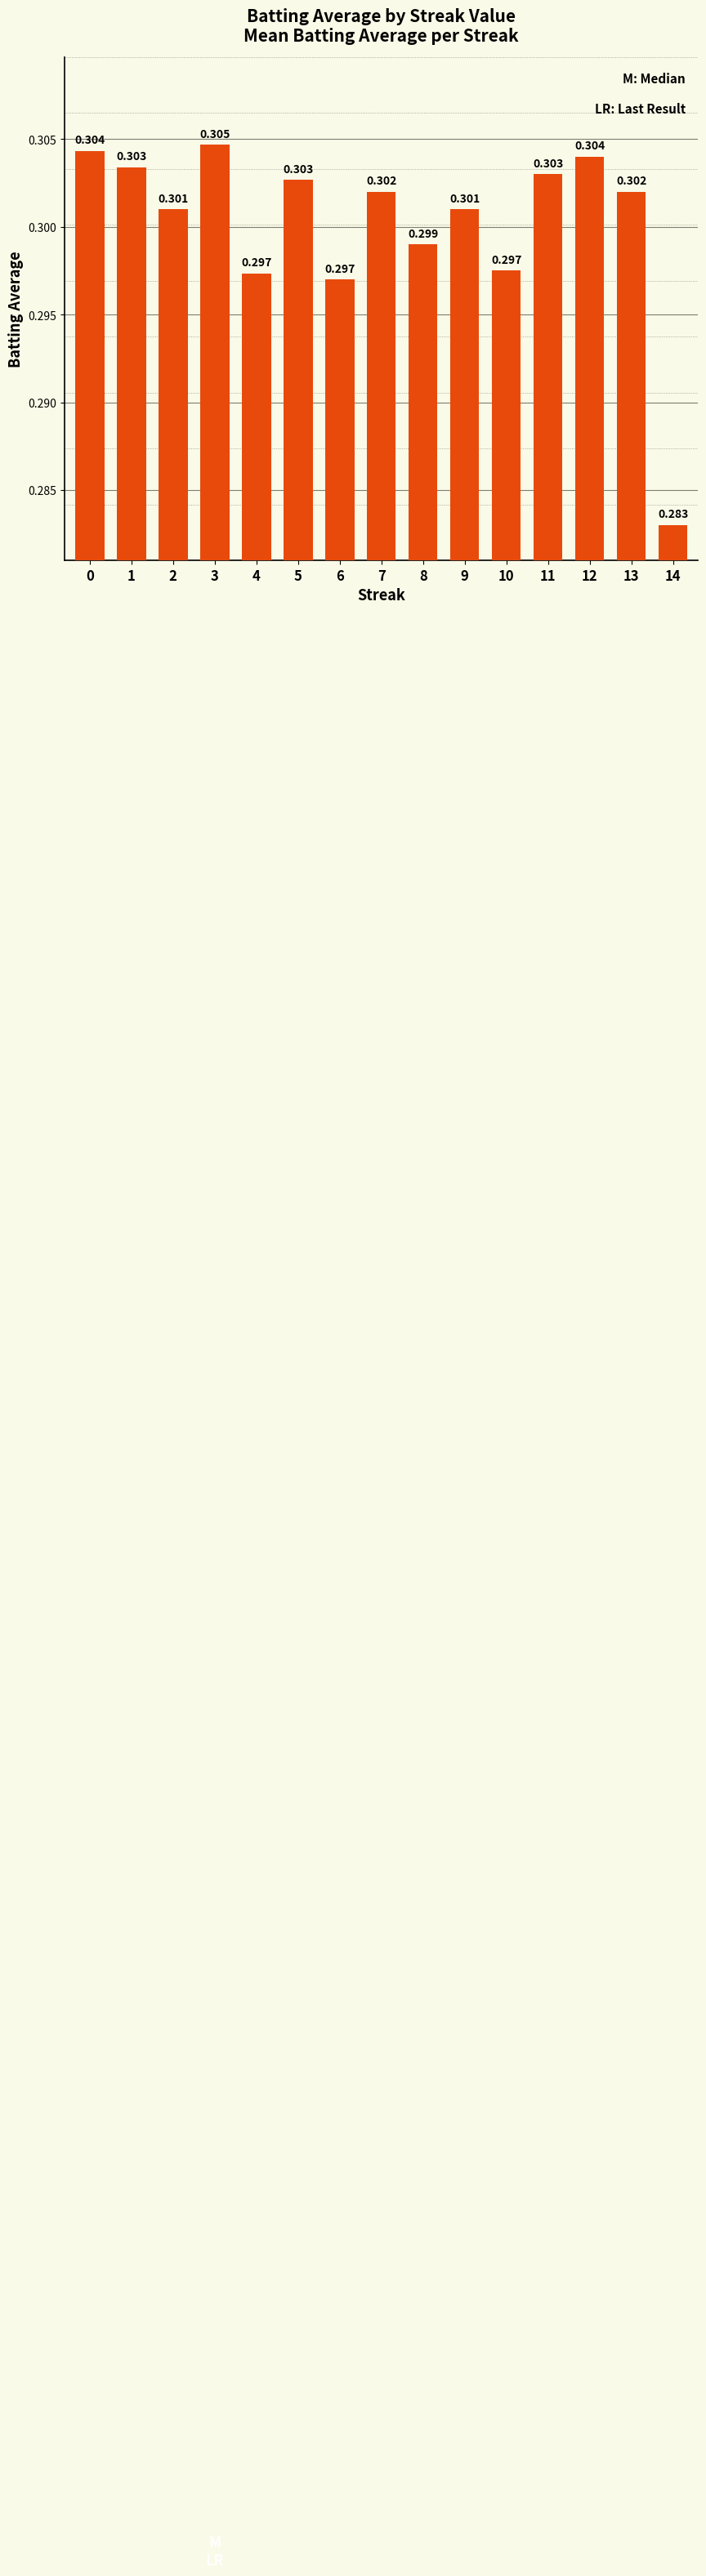

What is the sum of all values?

4.5